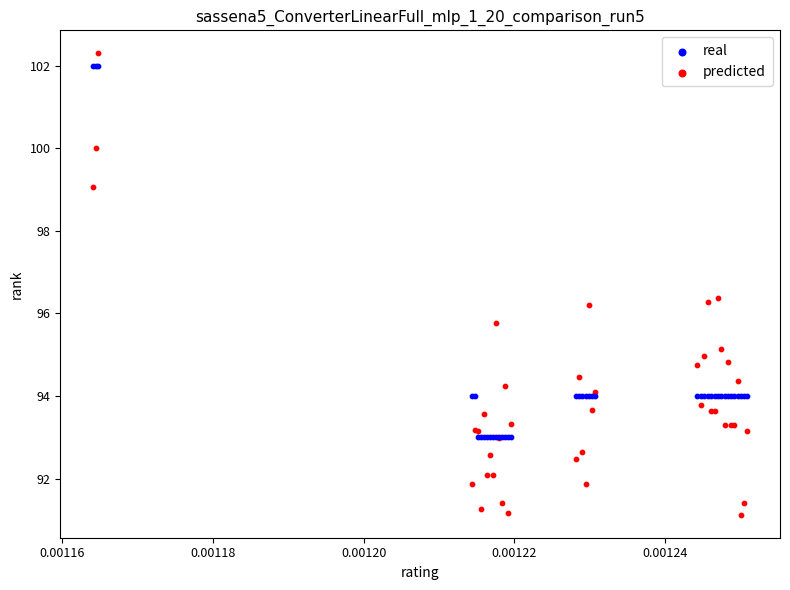

Which series reaches the minimum Y coordinate?

predicted